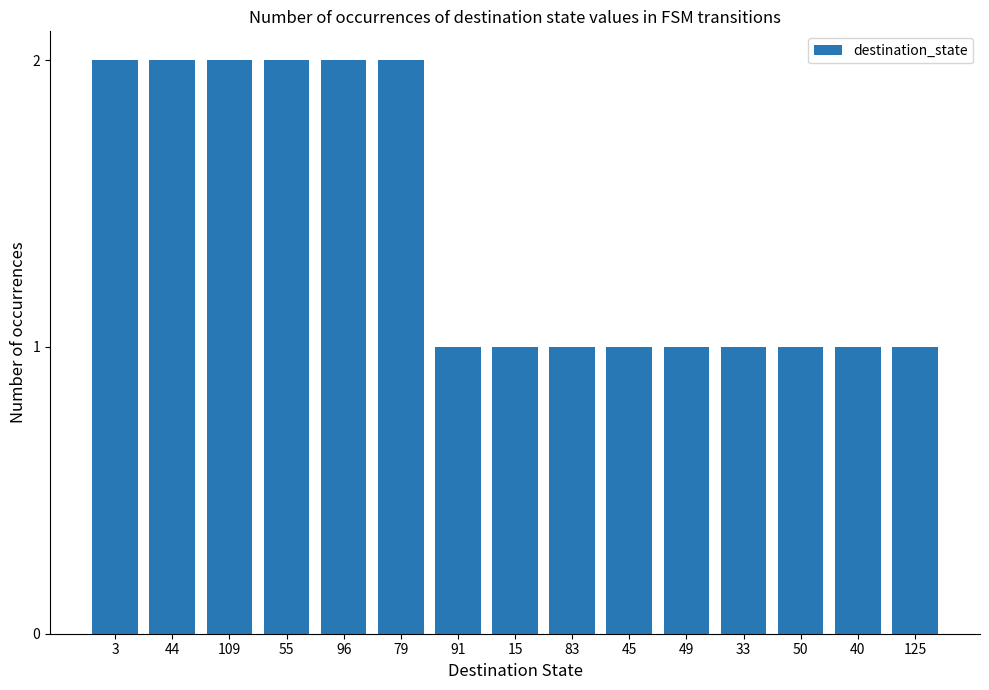

Approximately how many times larger is the value at 125 compared to 45?

1.0